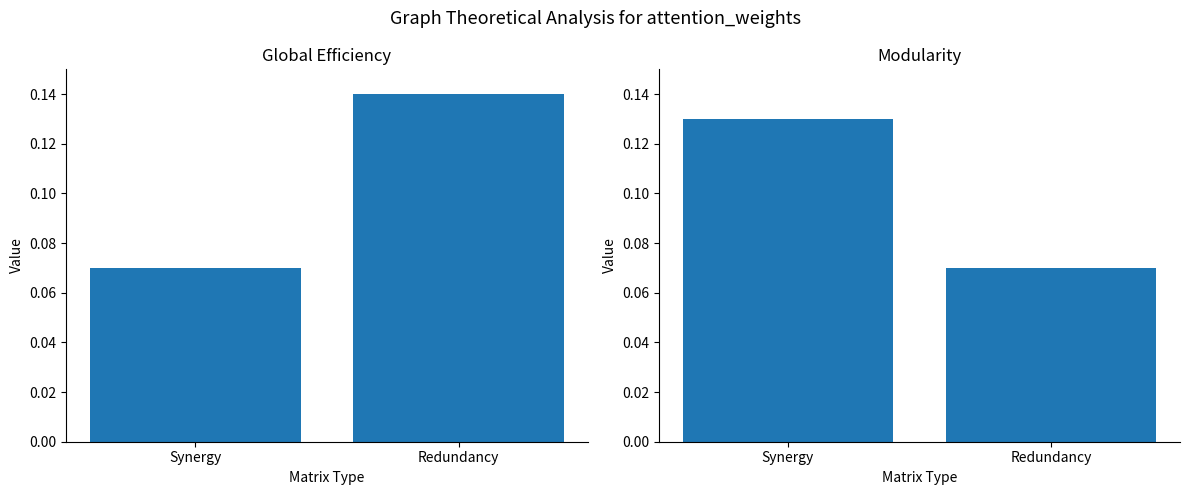

At how many categories does at least one series exceed 0?

2